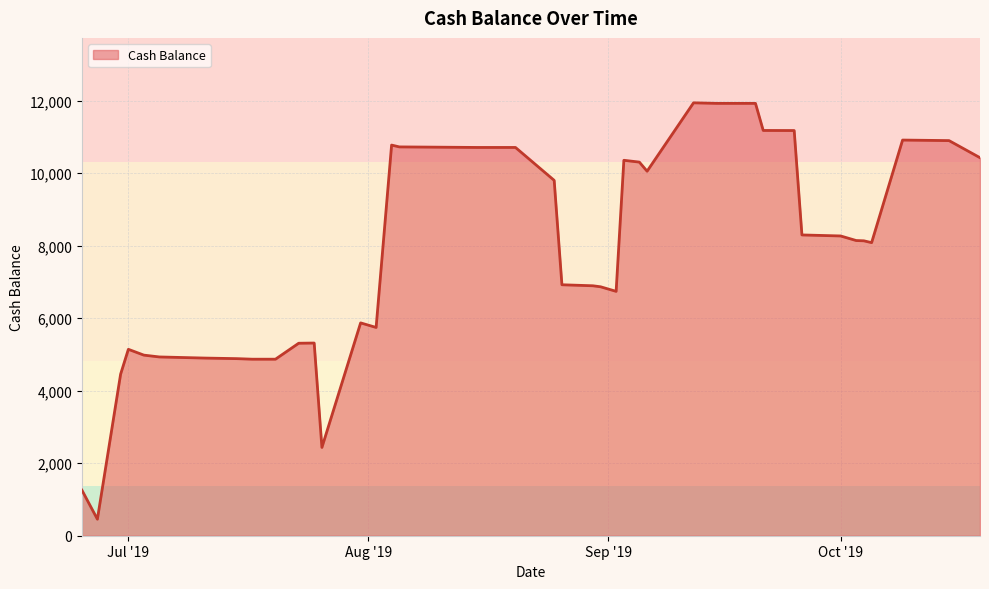

What is the smallest value displayed?

455.7